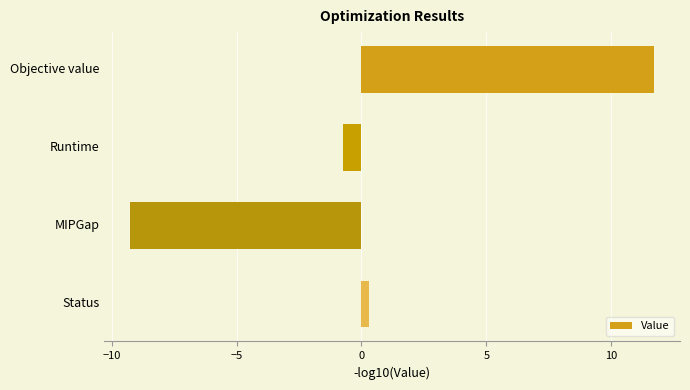

What is the change in value from Runtime to MIPGap?

-8.5